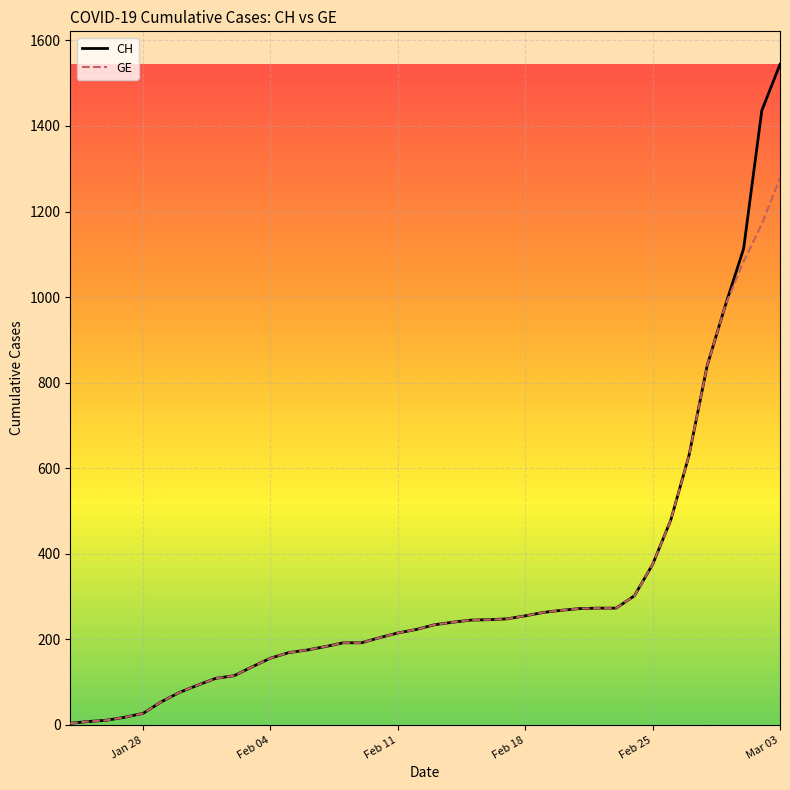

Rank the series by their maximum value, from highest to lowest.

CH, GE